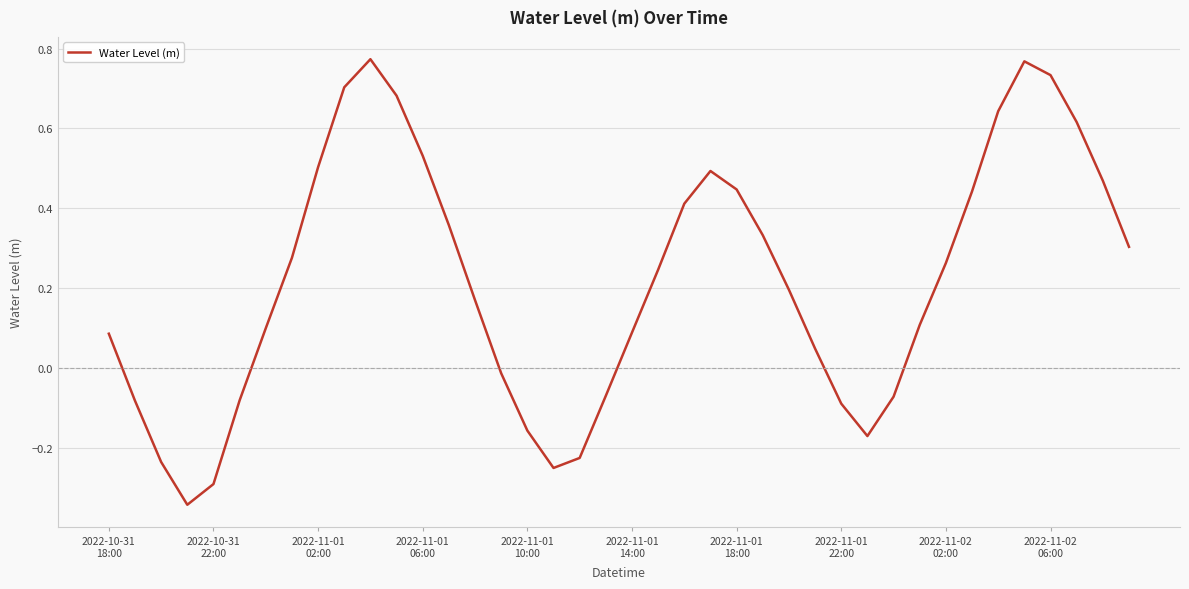

What is the difference between the maximum and minimum values?

1.1